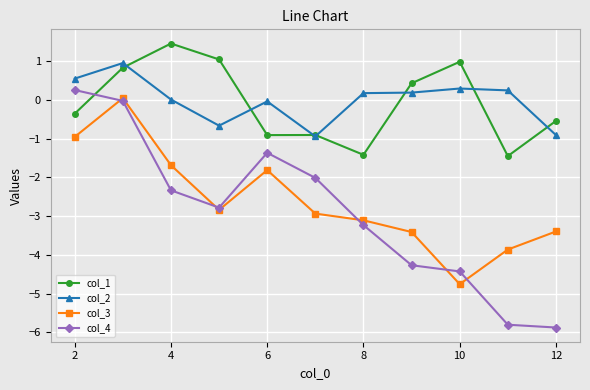

True or false: col_1 and col_2 cross at least once.

True